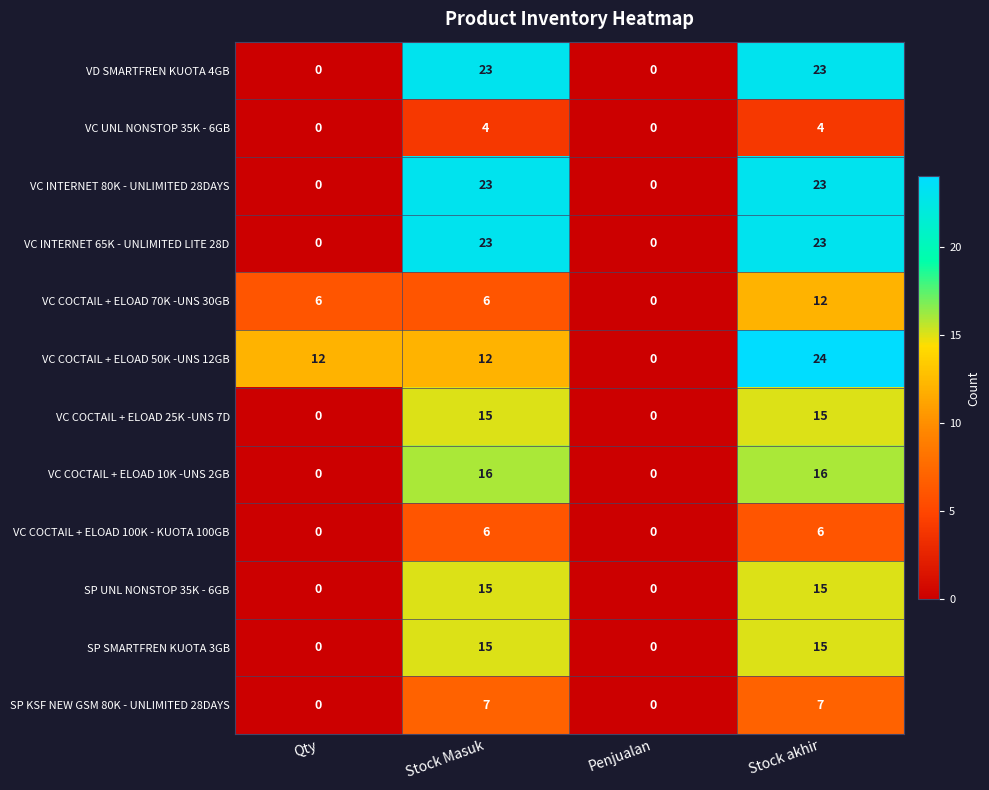

Which category has the highest value across all series?

Stock akhir